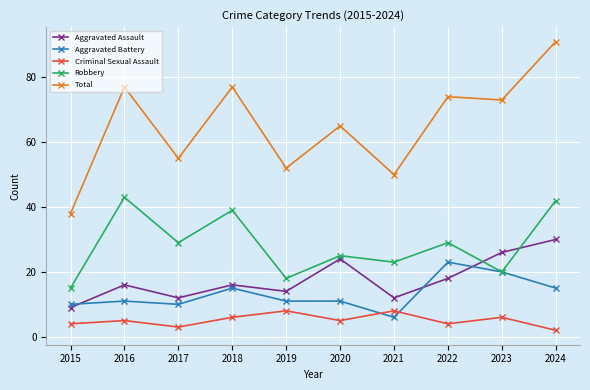

At which category is the sum across all series the highest?

2024